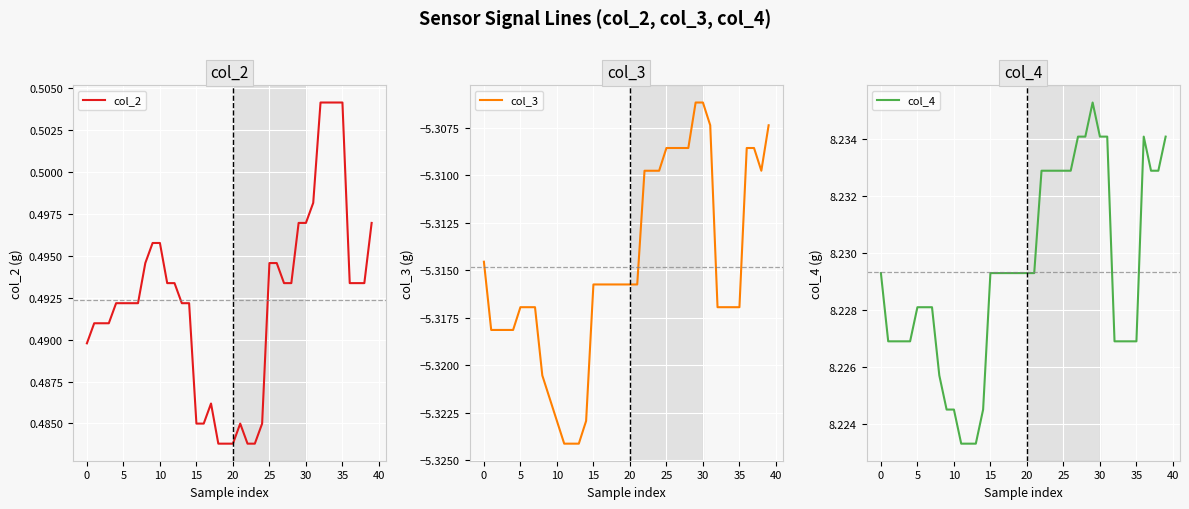

Is it true that col_2 equals 0.6 at 21?

False